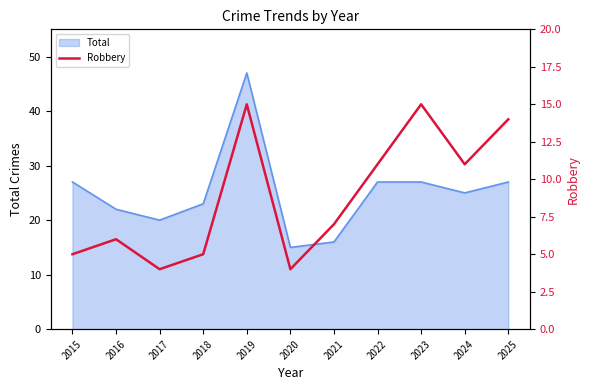

True or false: Total has a value of 11 at 2022.

False